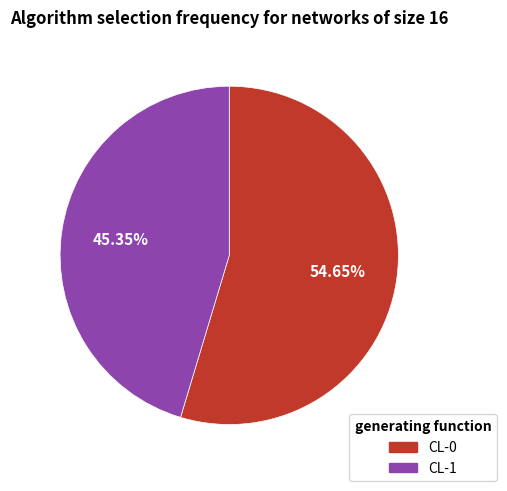

Rank the categories by value from highest to lowest.

CL-0, CL-1